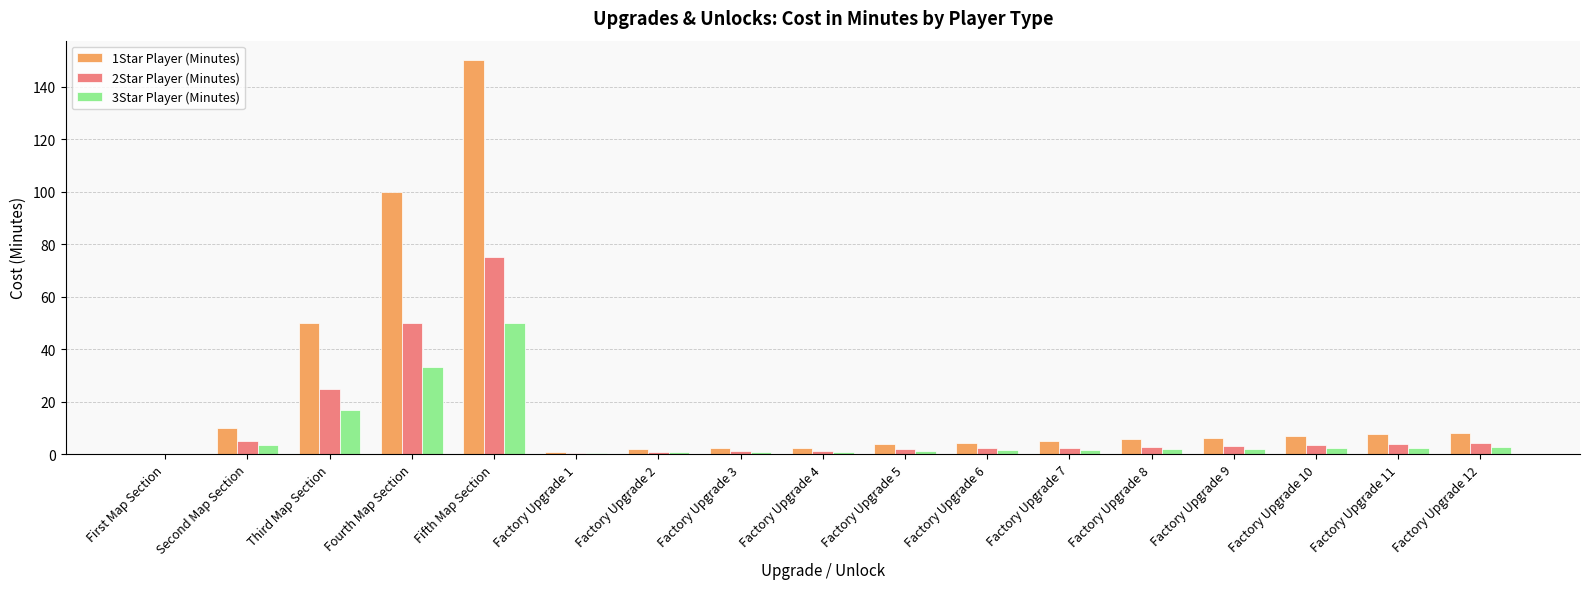

How many values in 1Star Player (Minutes) are above zero?

16